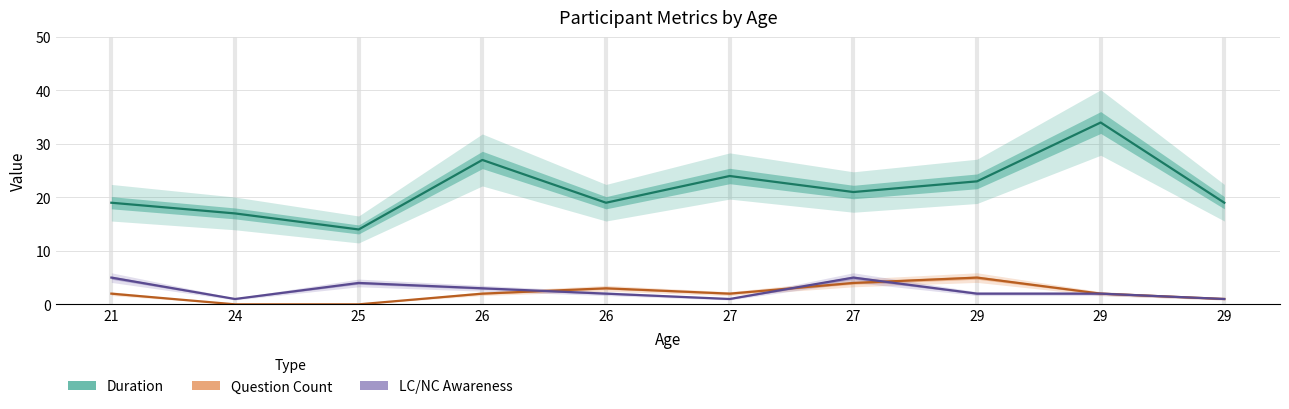

Rank the series by their maximum value, from lowest to highest.

Question Count, LC/NC Awareness, Duration